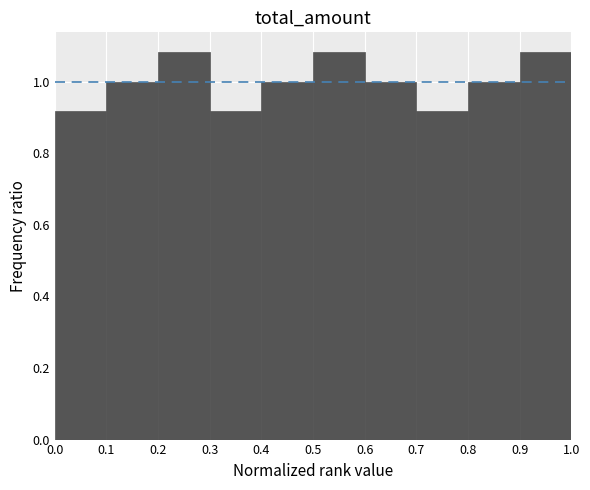

How tall is the bar that spans 0.1 to 0.2 on the x-axis? The values are not printed on the chart, so give them approximately, as read against the axis.

1.00